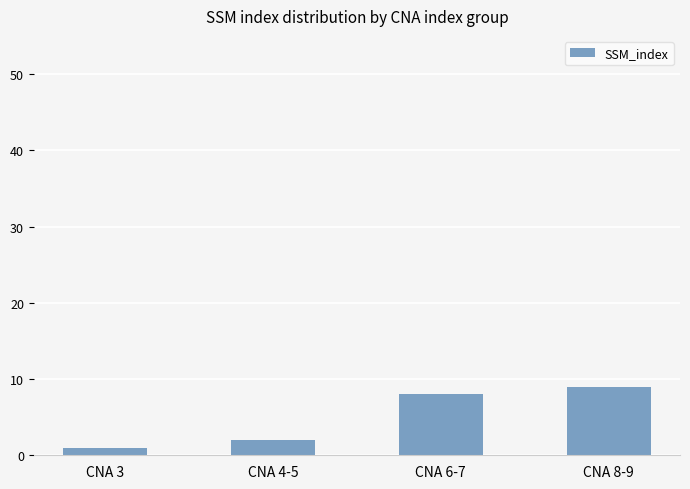

What is the minimum value shown in the chart?

1